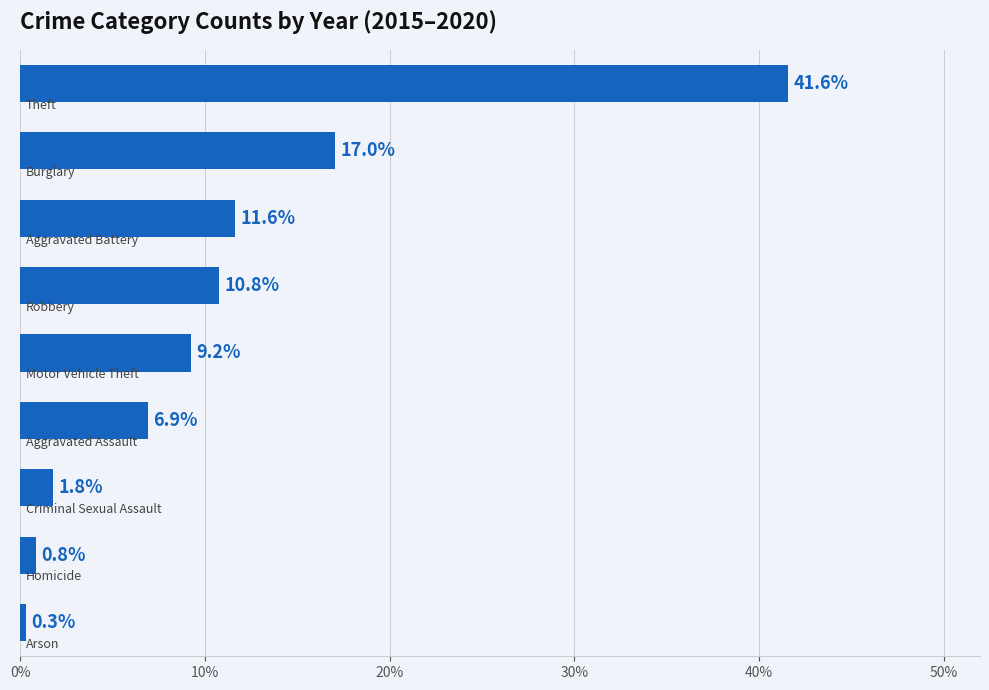

What is the value of the 3rd bar from the top?

11.6